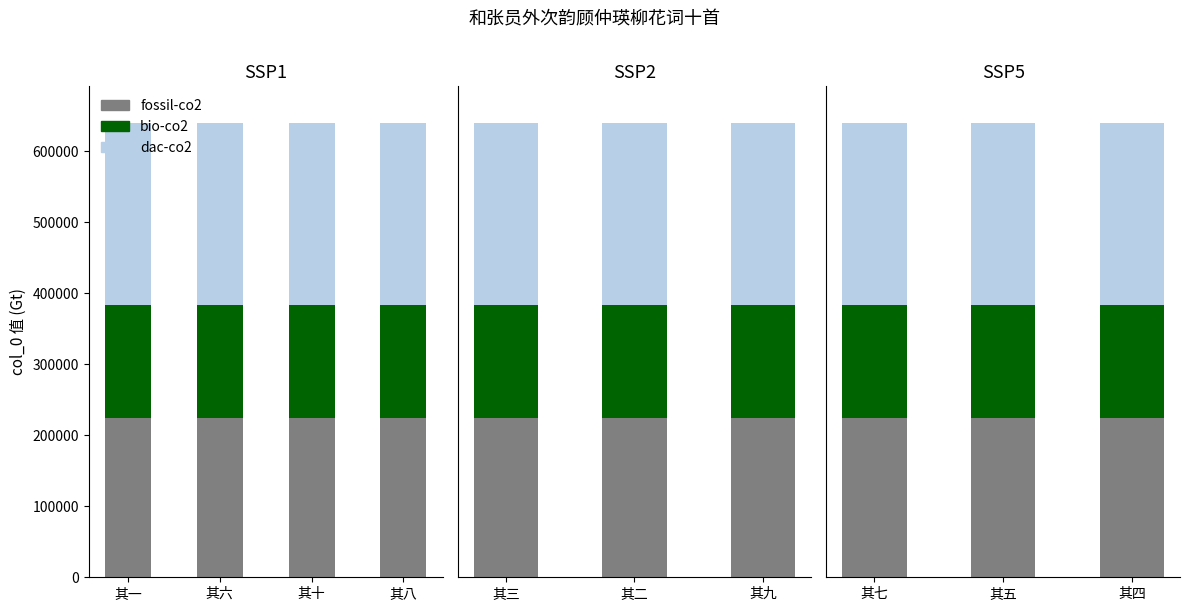

The value of fossil-co2 at 其六 is 224011. True or false?

True